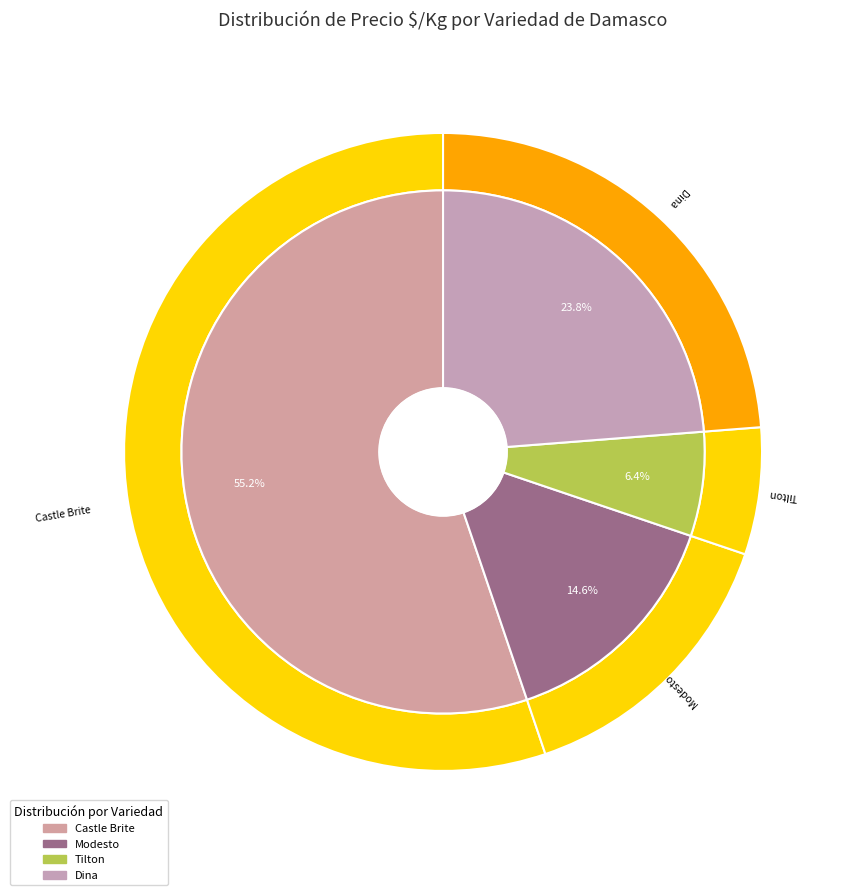

True or false: Castle Brite accounts for 1% of the total.

False